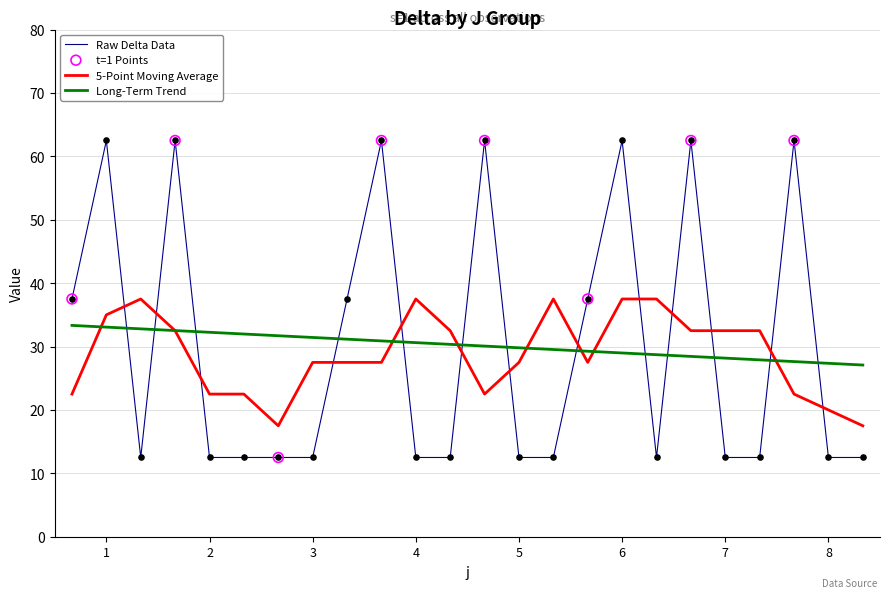

Rank the series by their maximum value, from lowest to highest.

Long-Term Trend, 5-Point Moving Average, Raw Delta Data